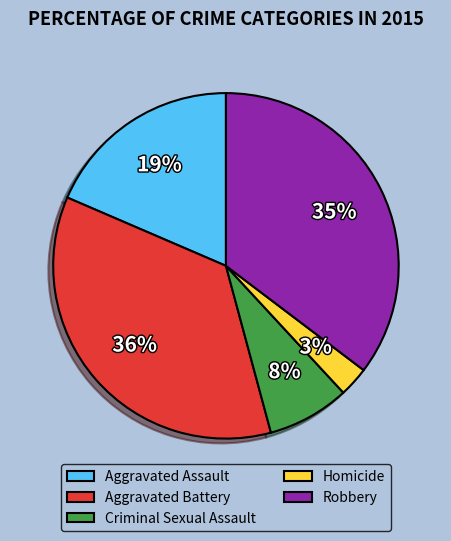

To the nearest percent, what portion does Homicide represent?

3%